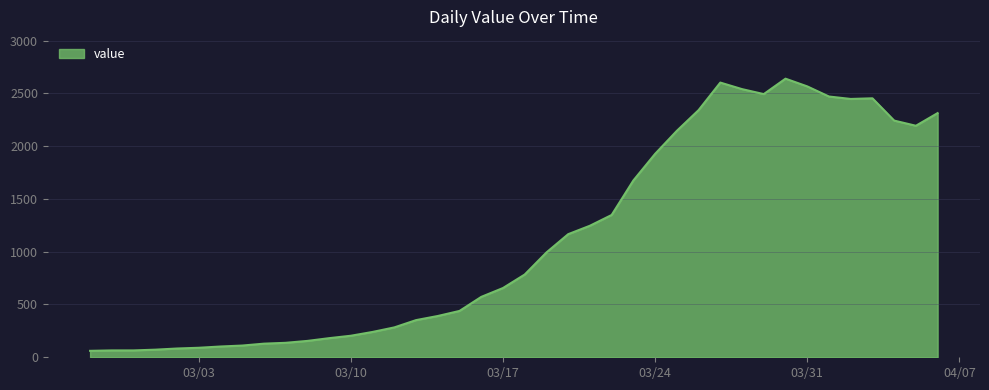

What is the minimum value shown in the chart?

61